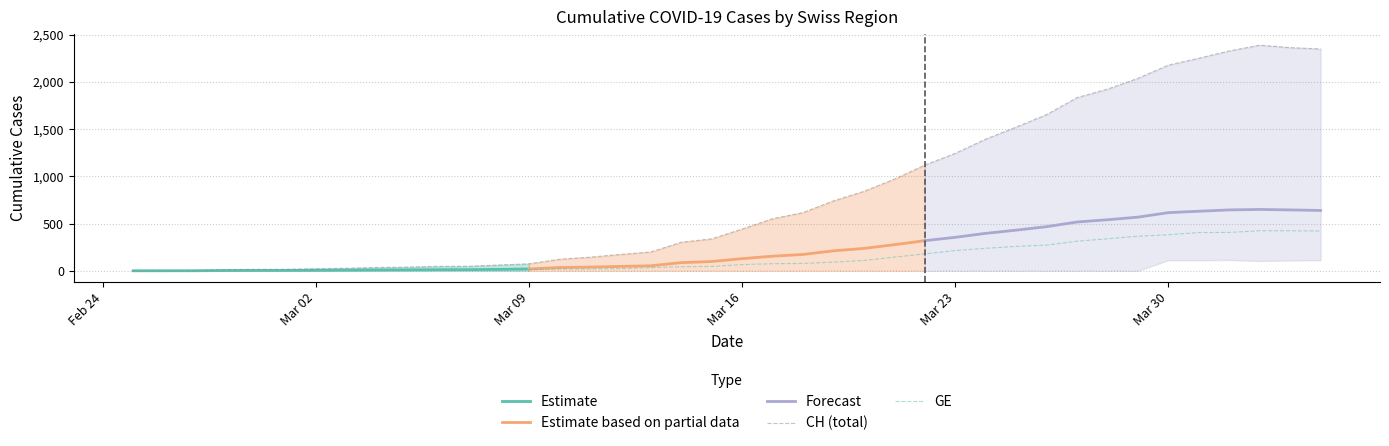

The value of CH at 29 is 2148. True or false?

False